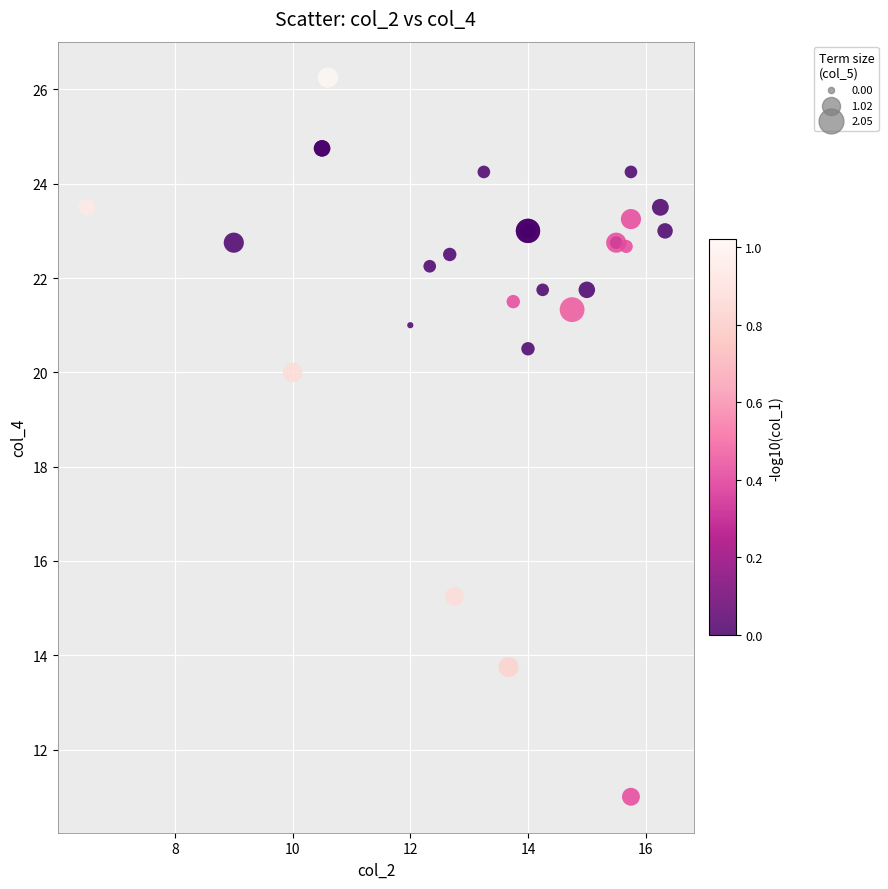

What Y value in the scatter plot is closest to 18?

20.0